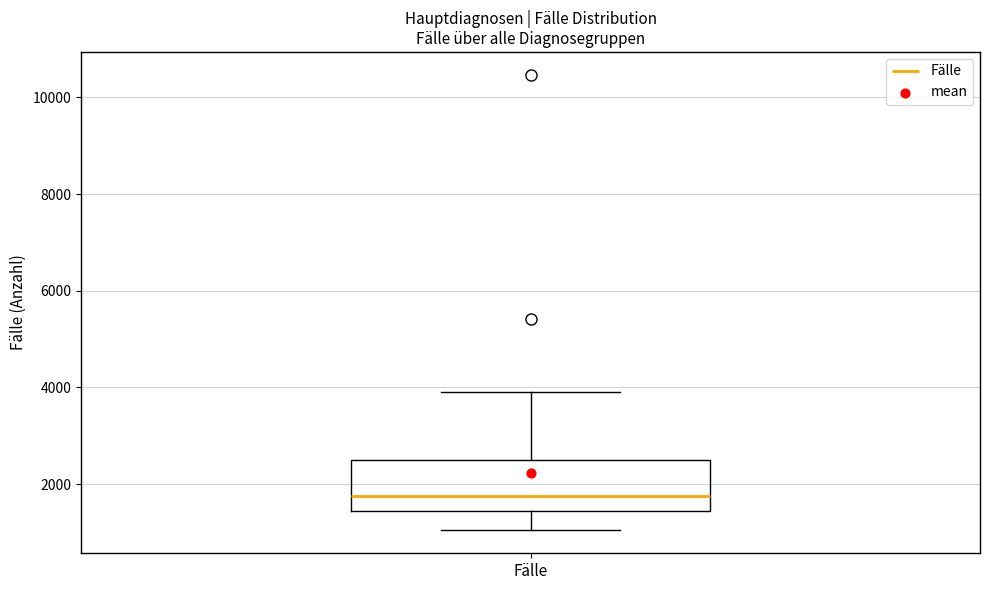

Where does the median line of the box for Fälle sit on the y-axis? The values are not printed on the chart, so give them approximately, as read against the axis.

1800